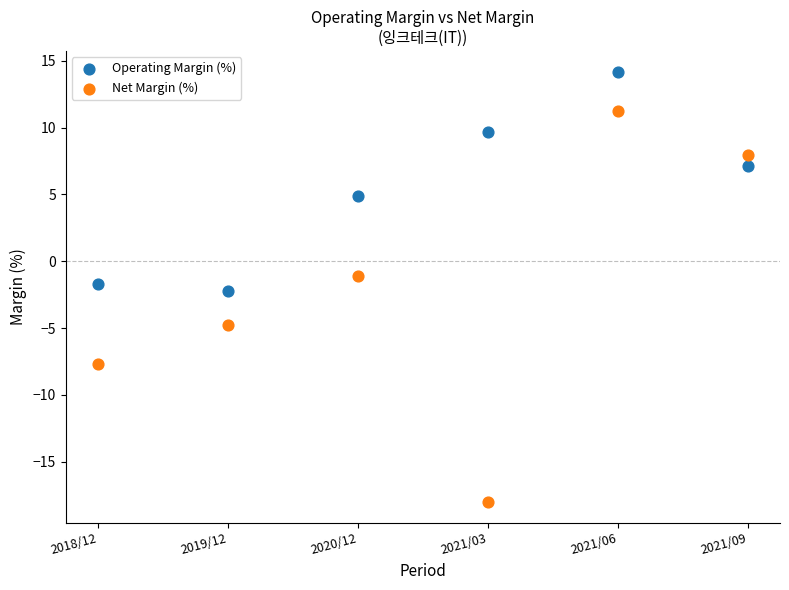

Across all data points, what is the range of Y values (max minus min)?

32.1